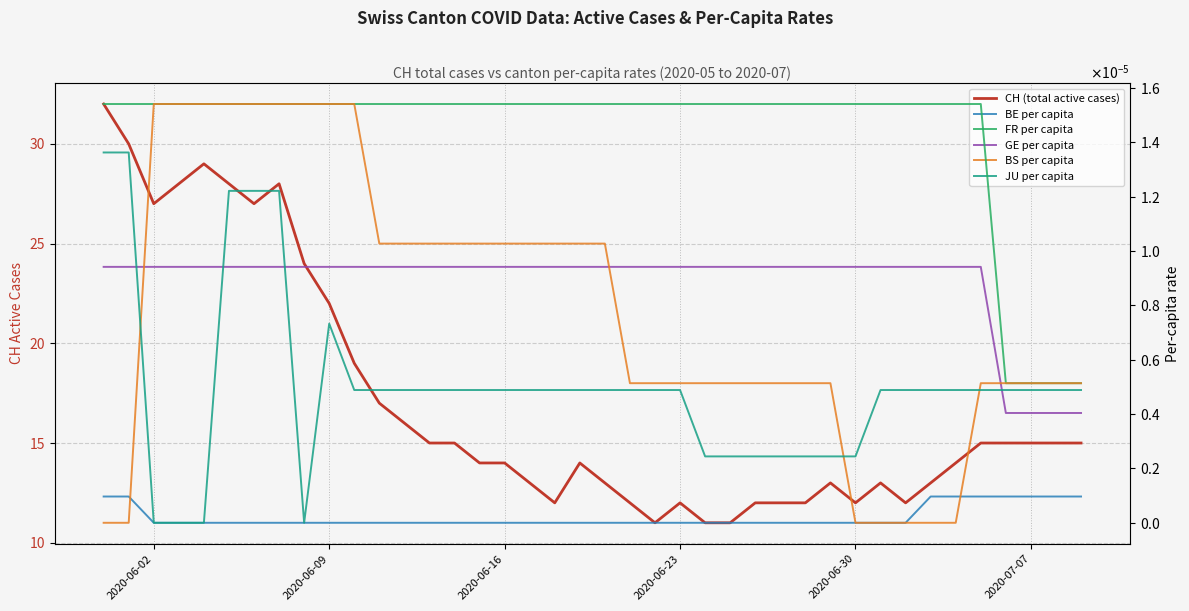

How many data points does each series have?

40